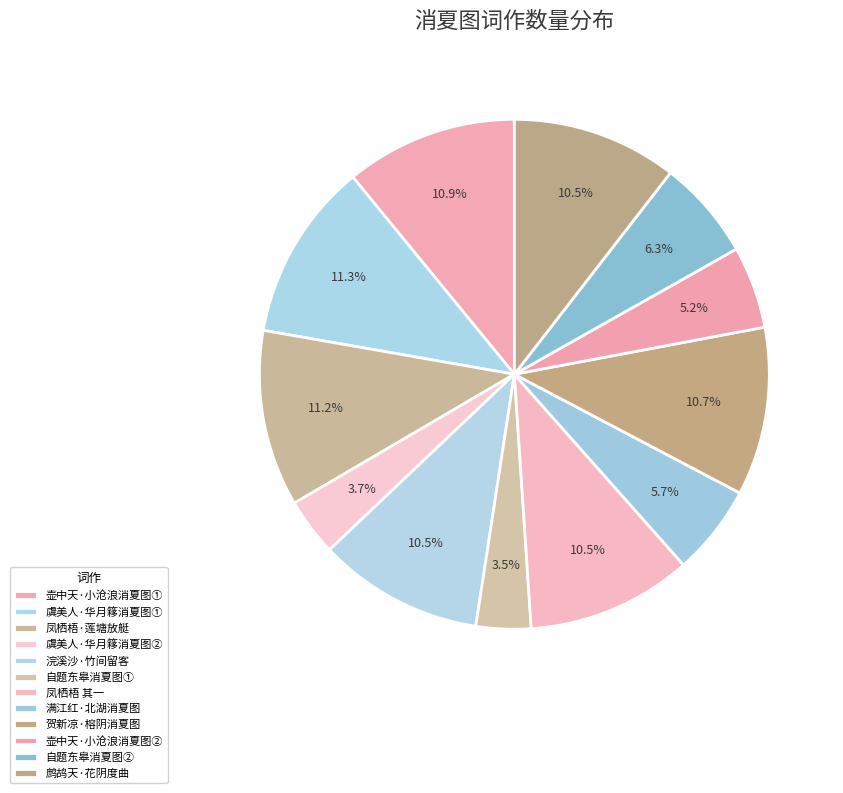

Is there any slice that represents more than half of the pie?

No